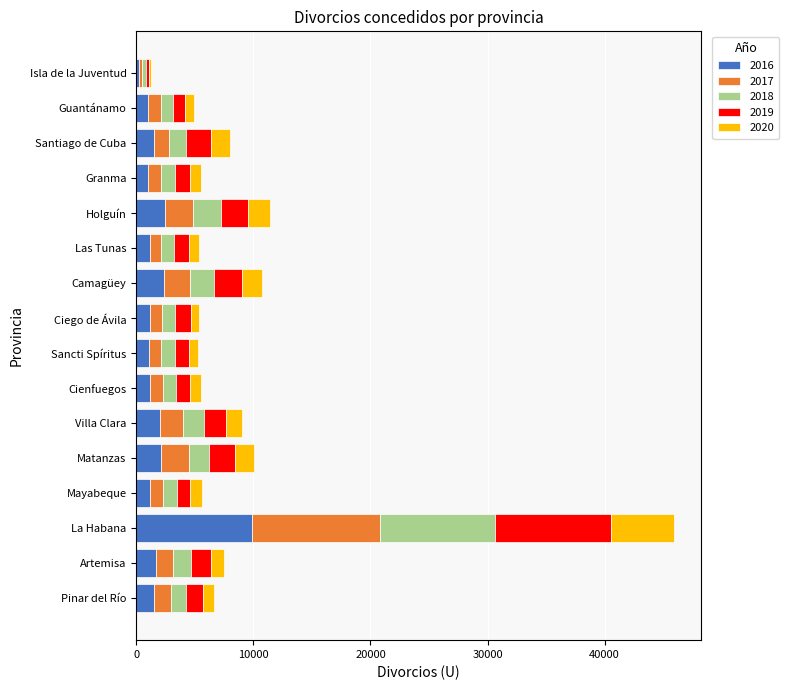

What is the total value across all series at Mayabeque?

5649